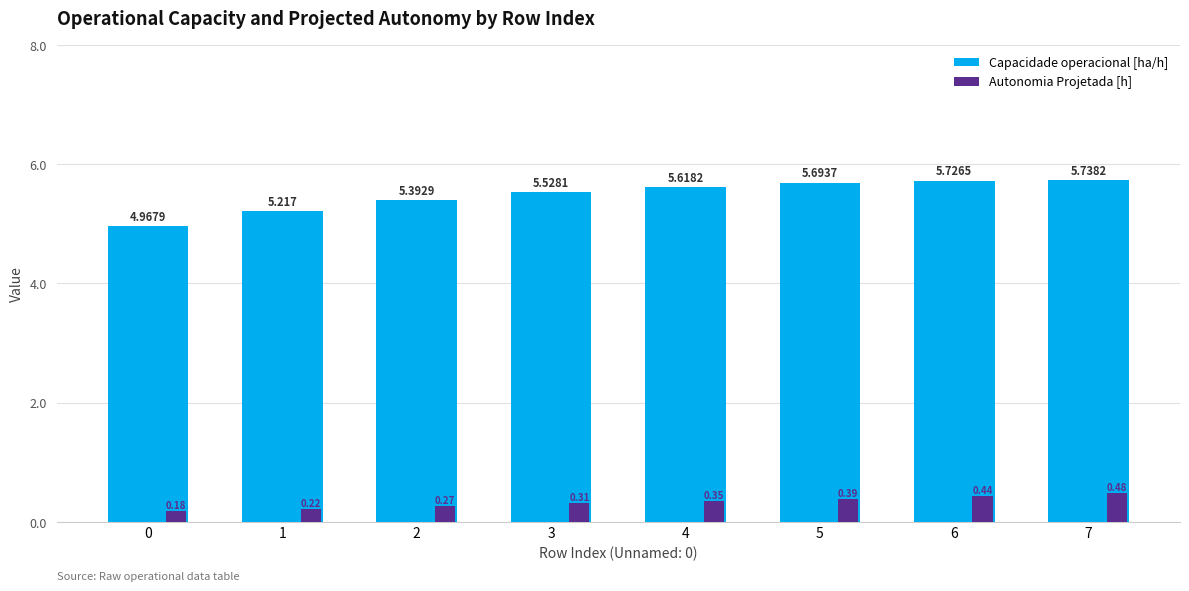

What is the sum of the Autonomia Projetada [h] values at 6 and 0?

0.6